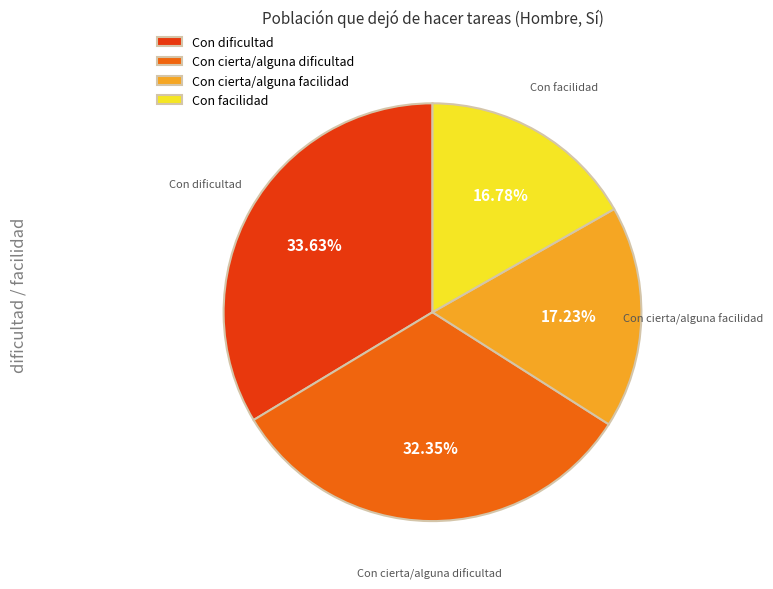

To the nearest percent, what percentage of the pie is Con dificultad?

34%